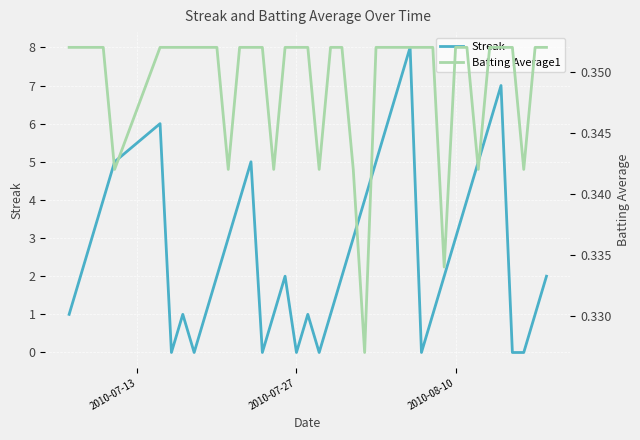

Reading left to right, extract all data points from this chart.

Streak: 1.0	2.0	3.0	4.0	5.0	6.0	0.0	1.0	0.0	1.0	2.0	3.0	4.0	5.0	0.0	1.0	2.0	0.0	1.0	0.0	1.0	2.0	3.0	4.0	5.0	6.0	7.0	8.0	0.0	1.0	2.0	3.0	4.0	5.0	6.0	7.0	0.0	0.0	1.0	2.0
Batting Average1: 0.4	0.4	0.4	0.4	0.3	0.4	0.4	0.4	0.4	0.4	0.4	0.3	0.4	0.4	0.4	0.3	0.4	0.4	0.4	0.3	0.4	0.4	0.3	0.3	0.4	0.4	0.4	0.4	0.4	0.4	0.3	0.4	0.4	0.3	0.4	0.4	0.4	0.3	0.4	0.4